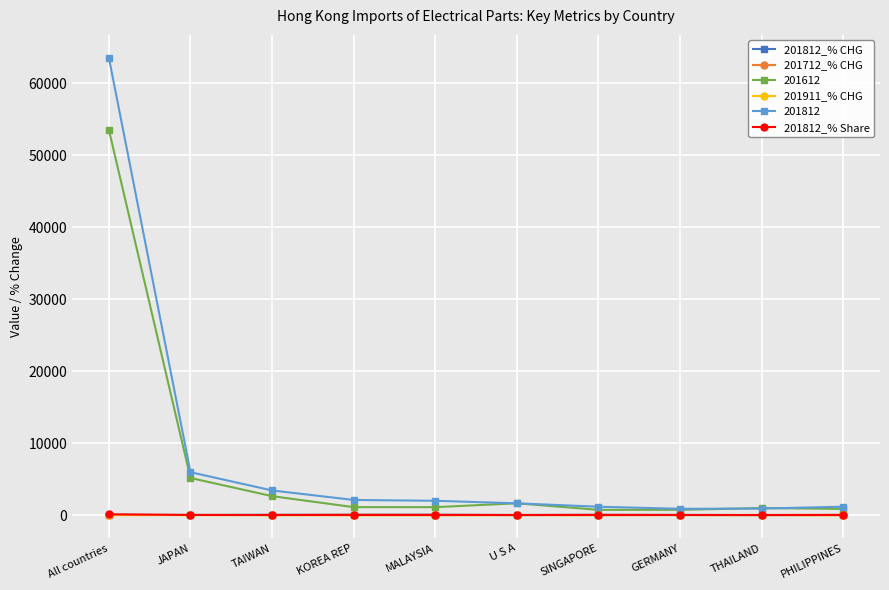

Which series has the largest total across all categories?

201812